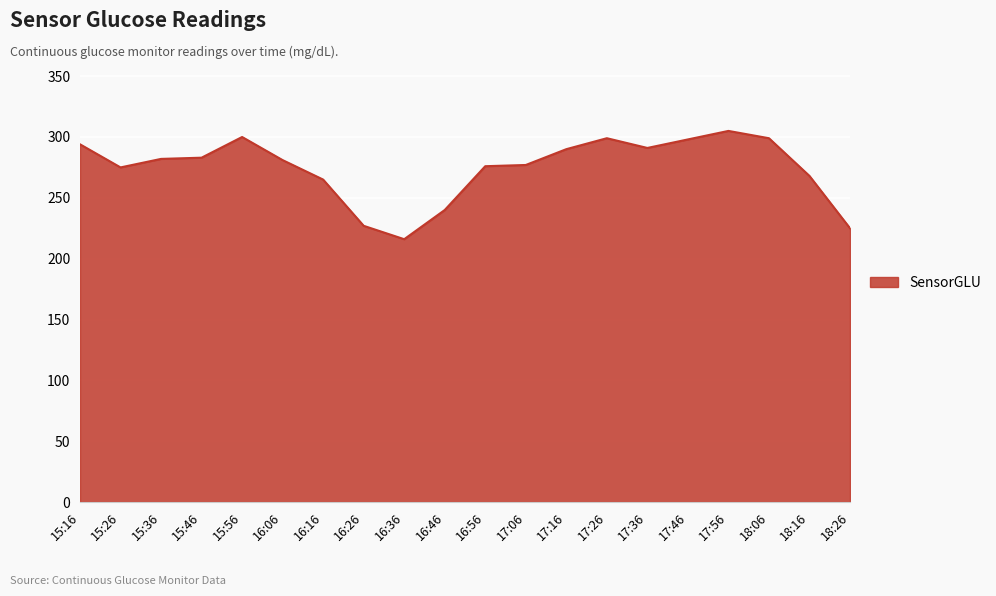

Is it true that the value at 16:26 is 62?

False